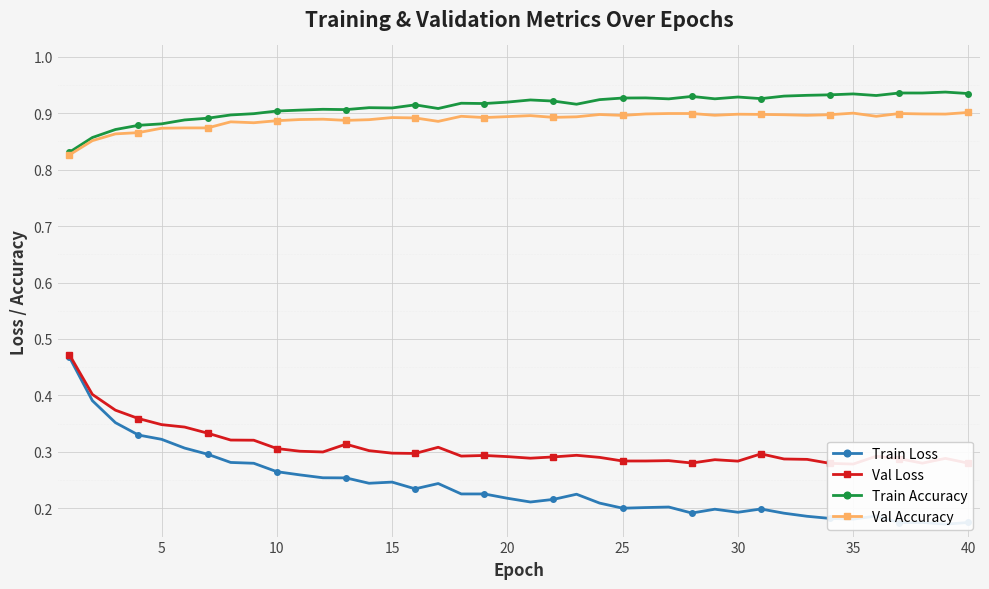

True or false: Val Accuracy has more than 1 interior local peaks.

True